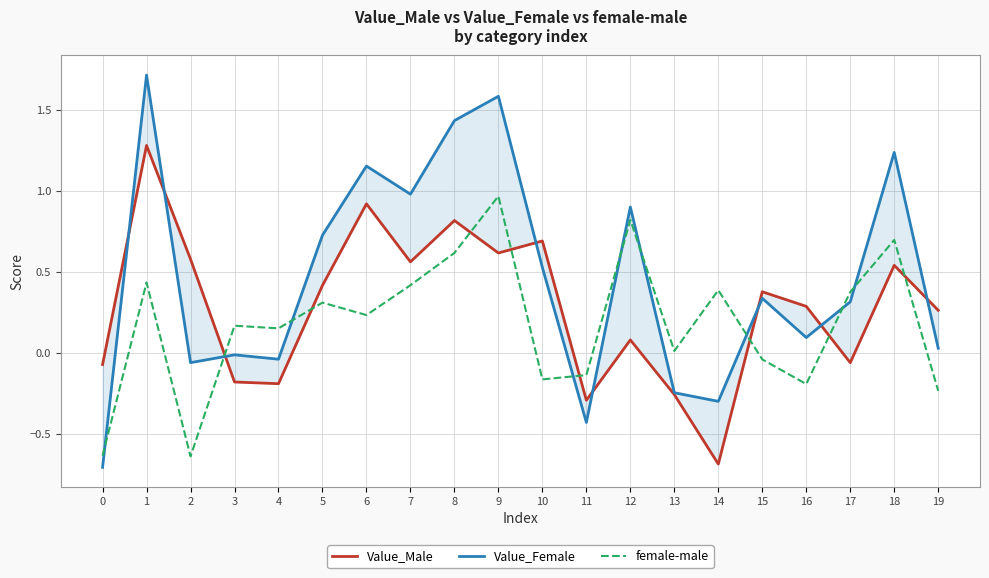

Does the chart have visible grid lines?

Yes